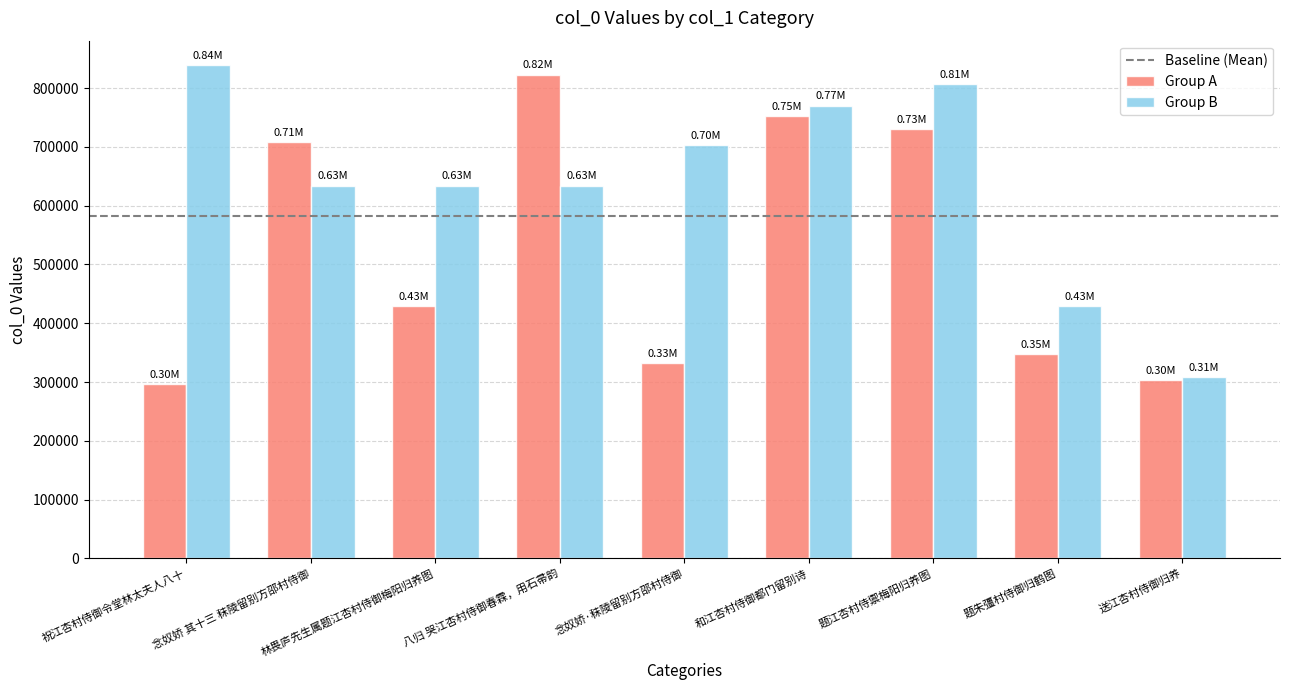

How many data points in Group B are less than 634194?

4